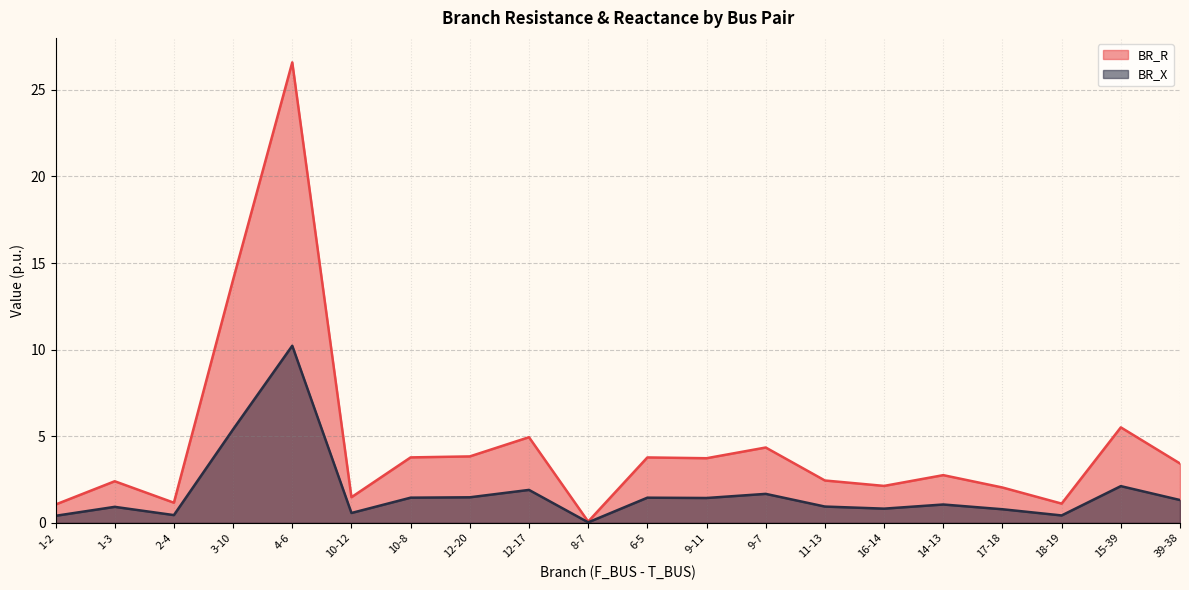

True or false: BR_R and BR_X intersect in this chart.

False